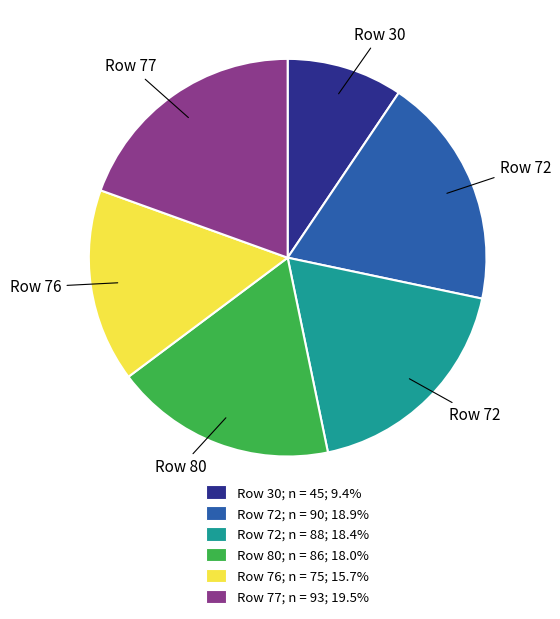

Does any single category account for the majority?

No